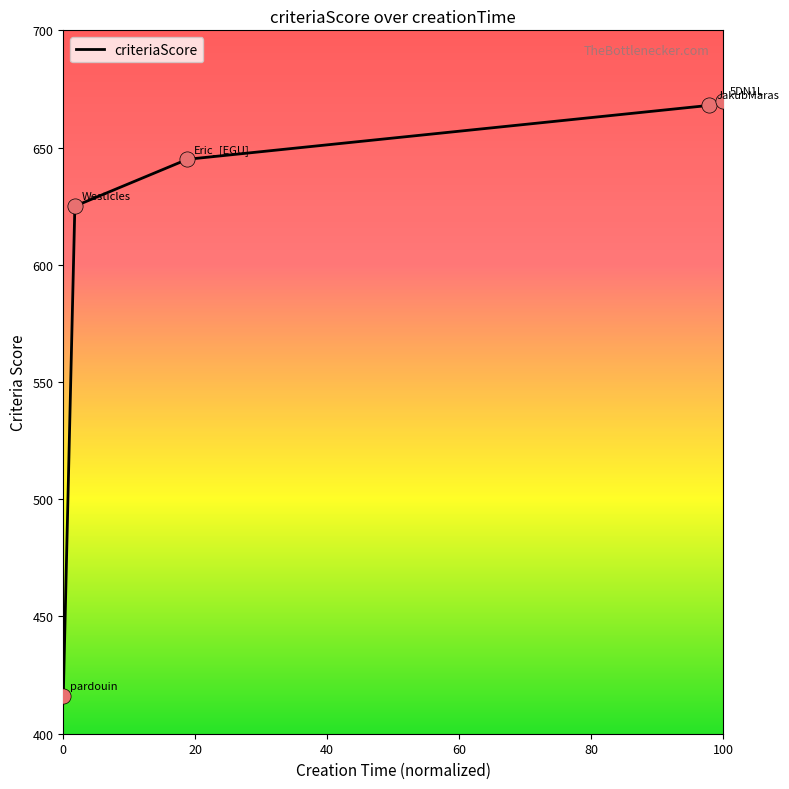

What is the smallest value displayed?

416